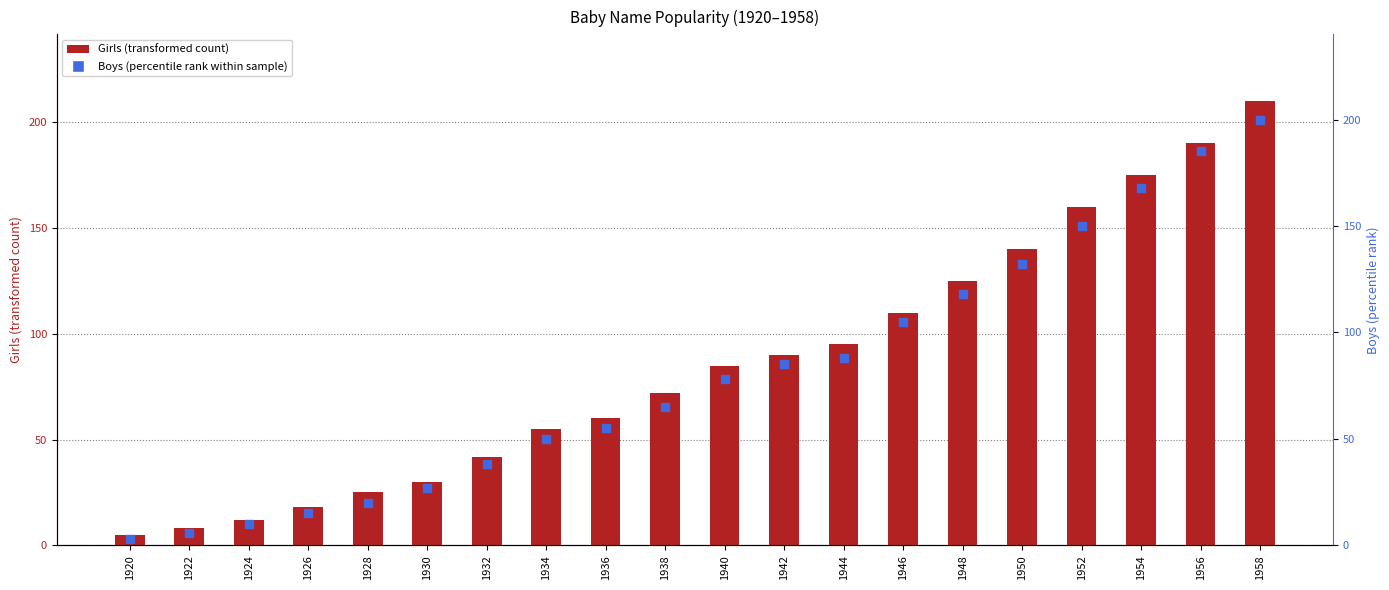

At which category is the sum across all series the highest?

1958